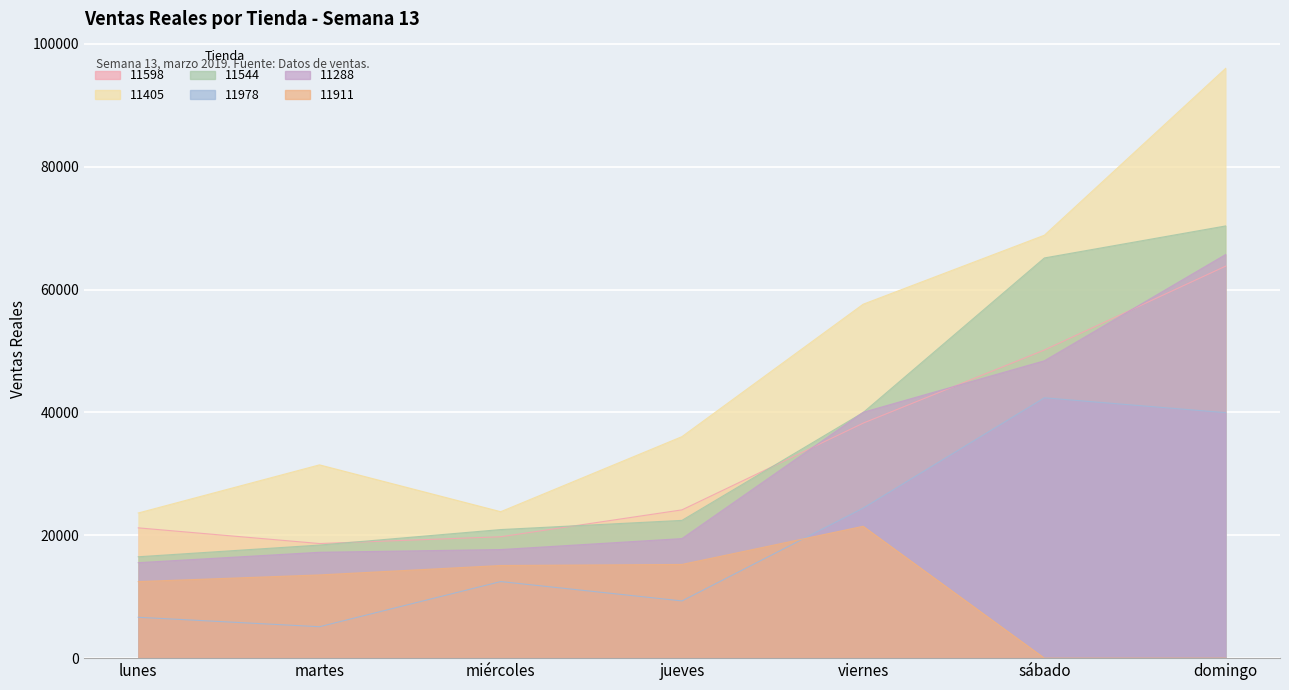

Which series has the widest spread of values?

11405